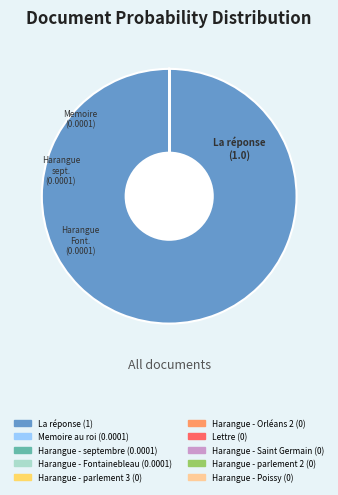

Is there any slice that represents more than half of the pie?

Yes